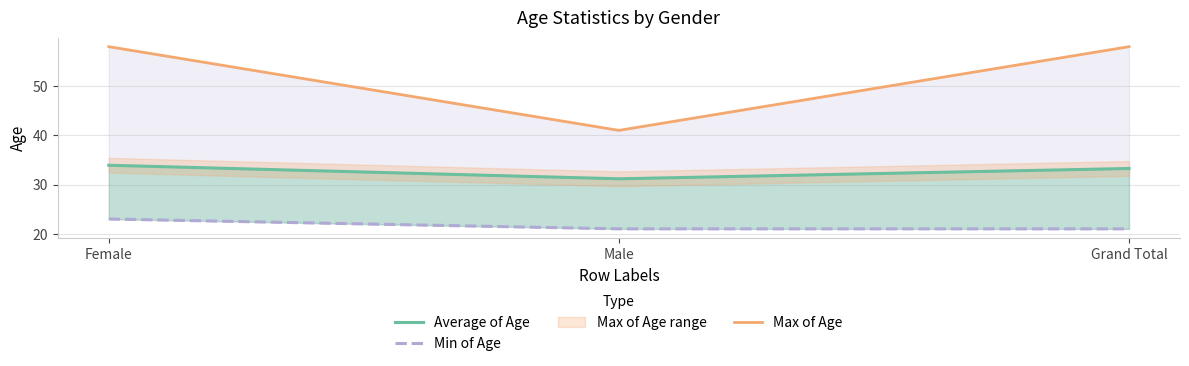

Where is Average of Age nearest to the value 32?

Male